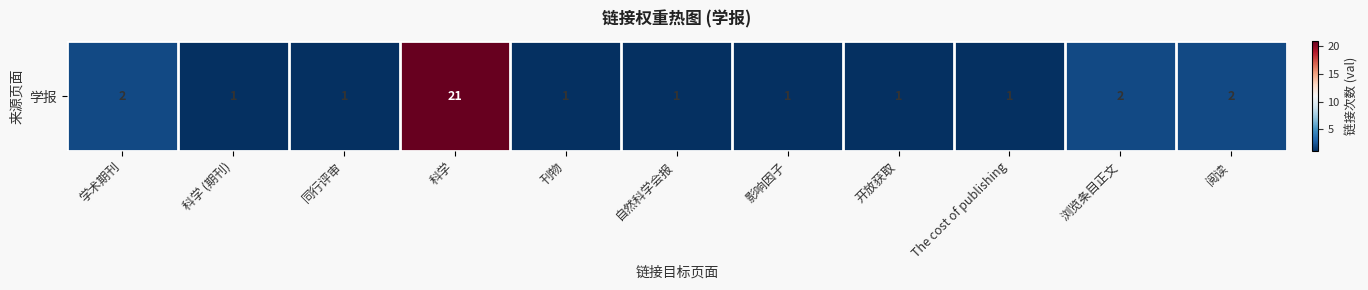

The chart shows a value of 1 at 影响因子. True or false?

False